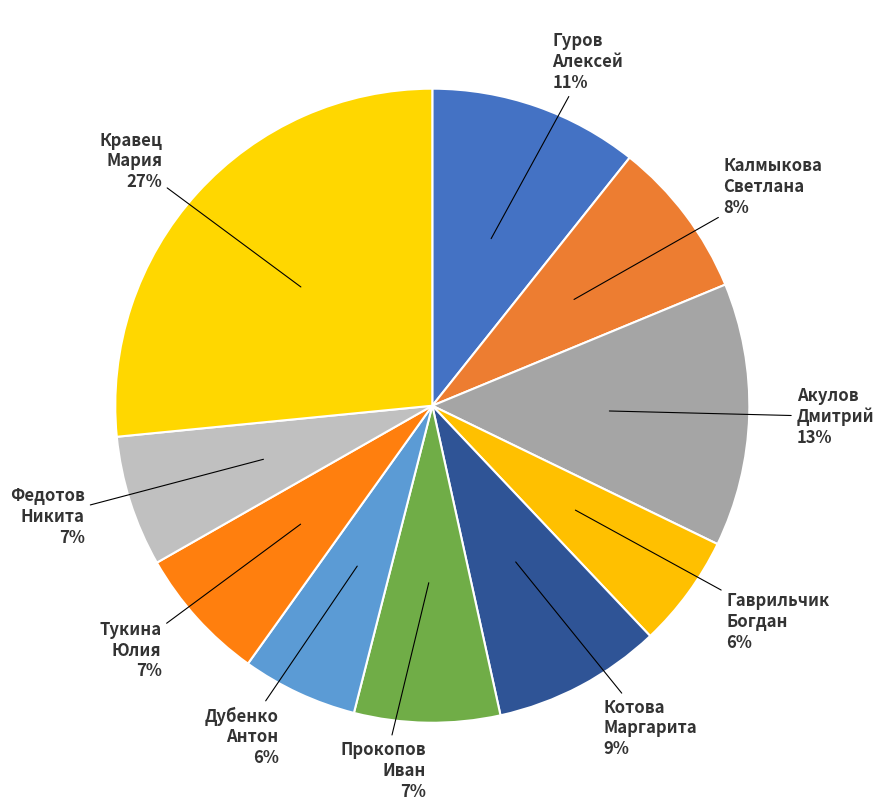

Do Прокопов Иван and Гаврильчик Богдан together represent more than half of the pie?

No